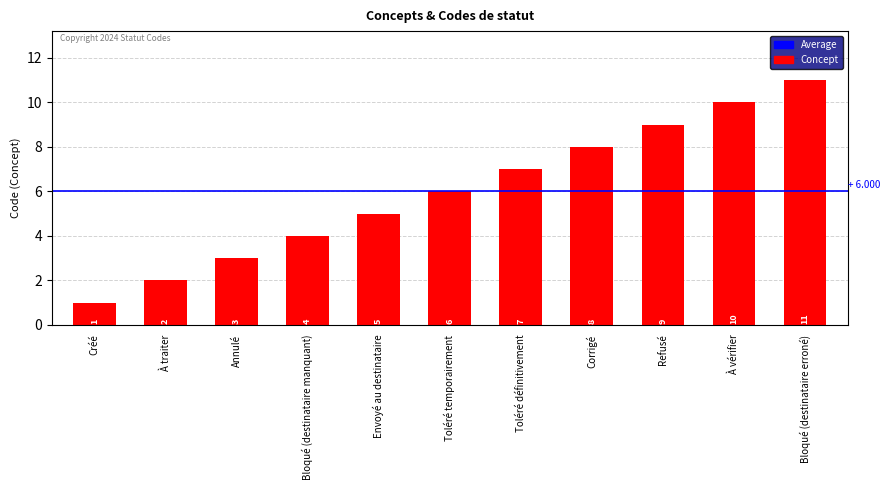

The chart shows a value of 8 at Corrigé. True or false?

True